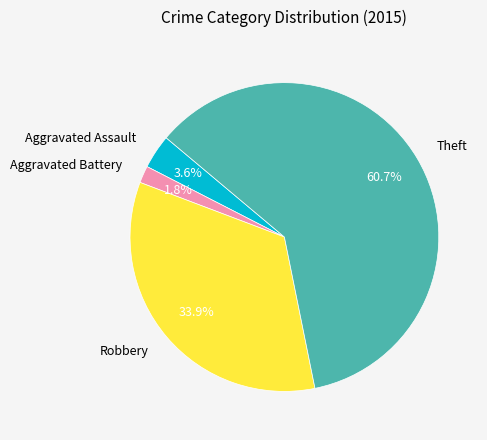

What is the smallest slice in the pie chart?

Aggravated Battery